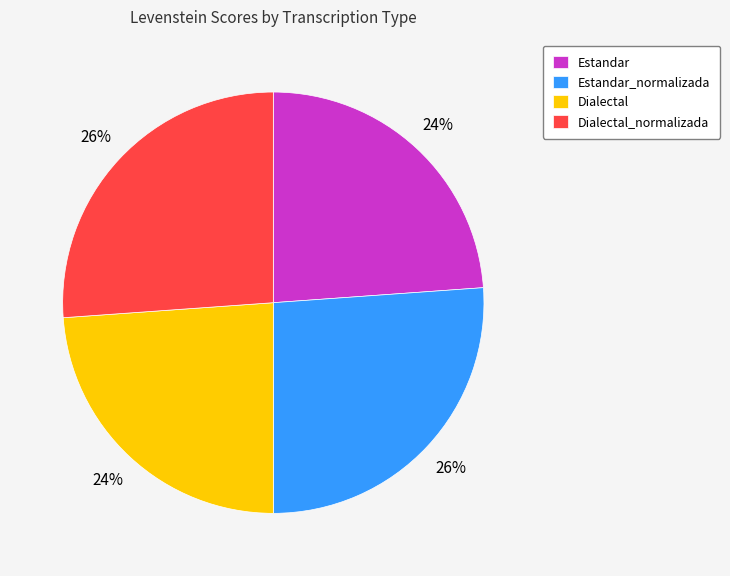

The Dialectal_normalizada slice represents 26% of the pie. True or false?

True